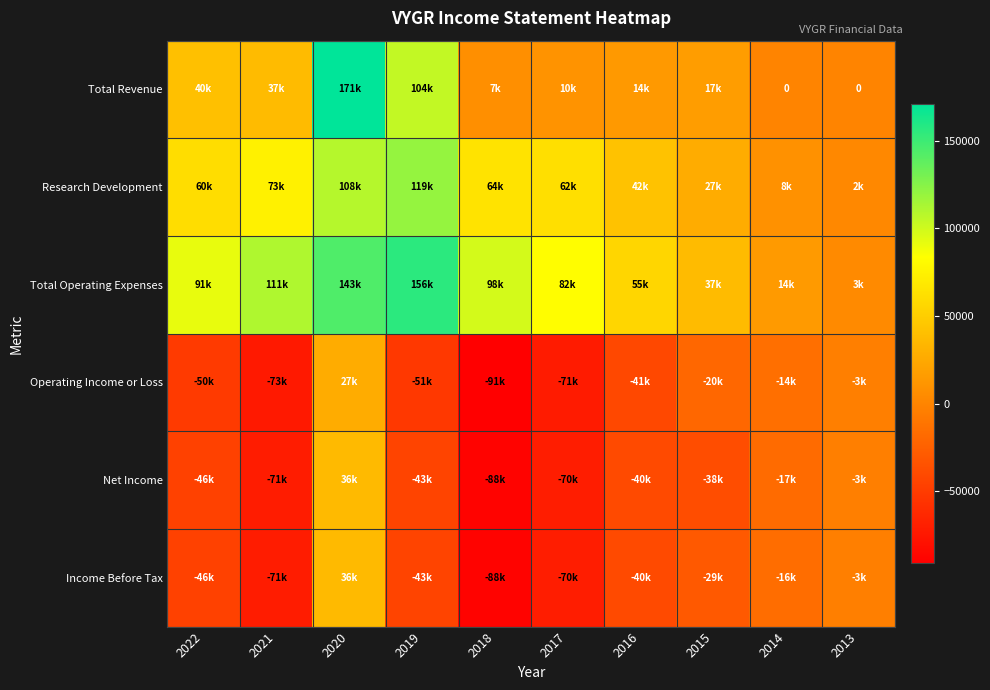

True or false: Total Operating Expenses has a value of 58879 at 2015.

False